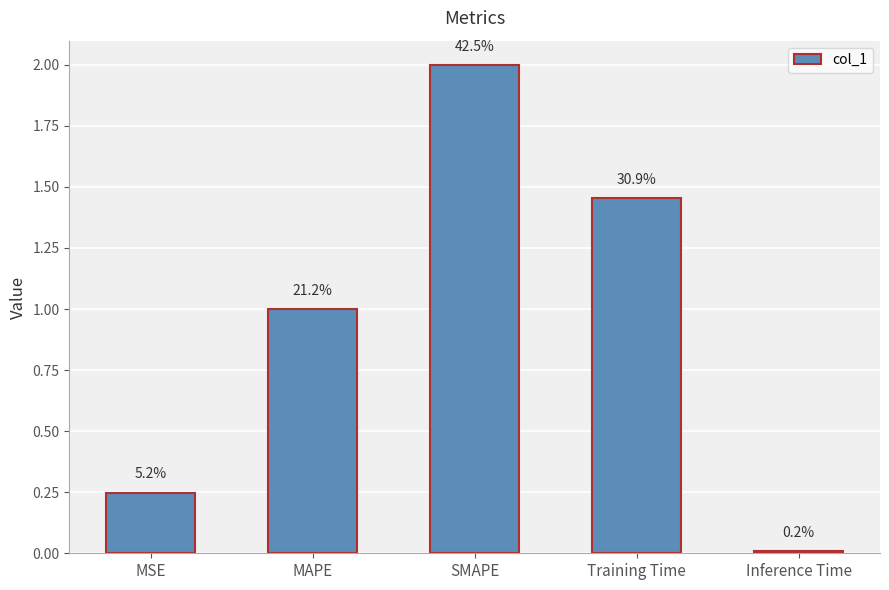

Reading right to left, extract all data points from this chart.

Inference Time=0.0	Training Time=1.5	SMAPE=2.0	MAPE=1.0	MSE=0.2